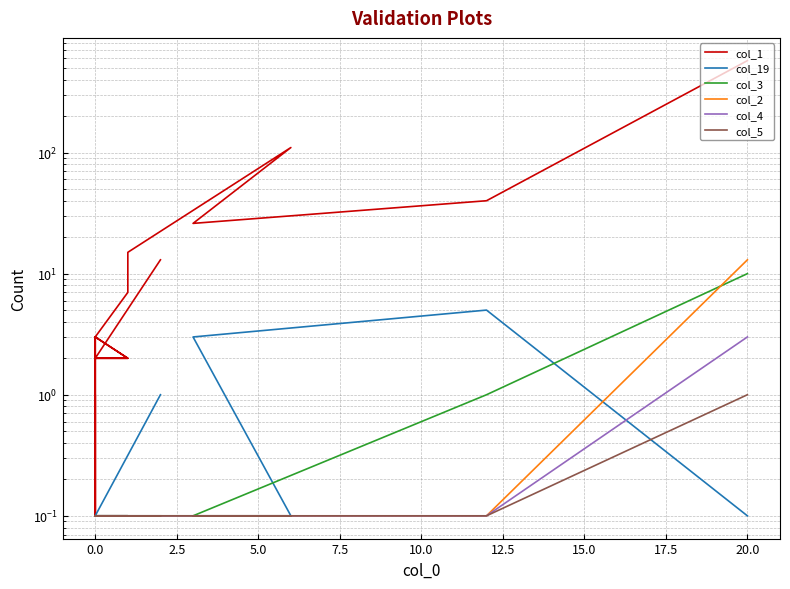

True or false: col_1 and col_2 intersect in this chart.

False